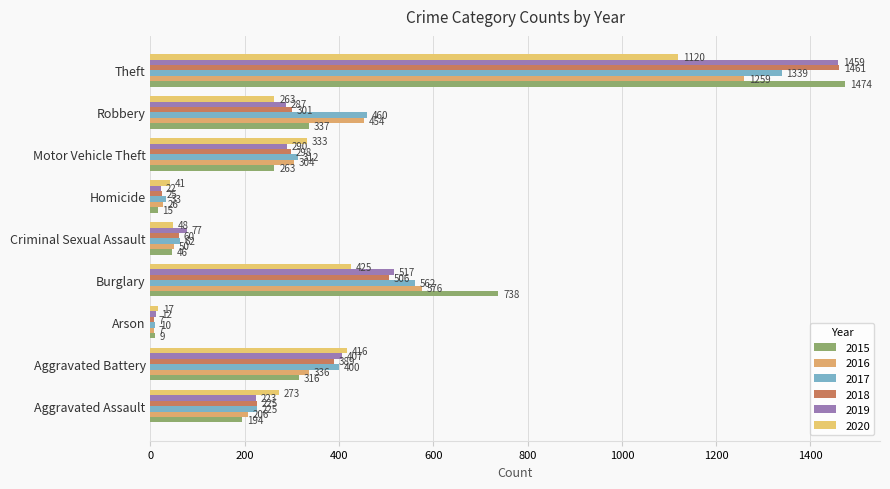

The value of 2017 at Motor Vehicle Theft is 312. True or false?

True